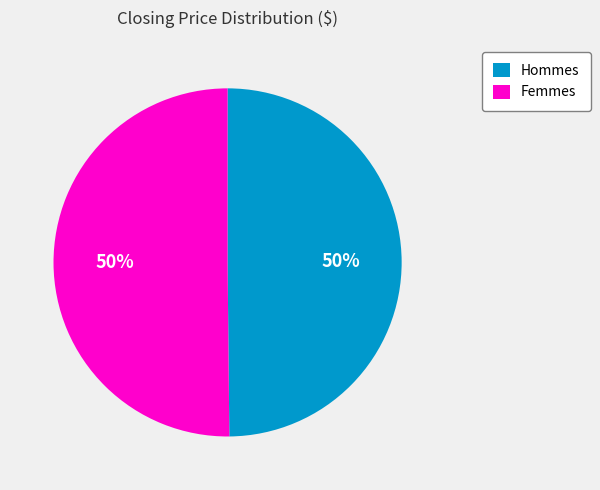

What is the ratio of the value at Hommes to the value at Femmes?

1.0